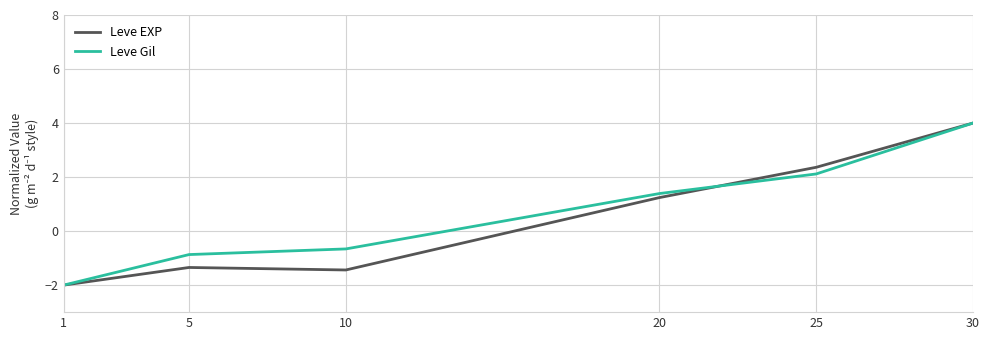

How many lines are shown in the chart?

2